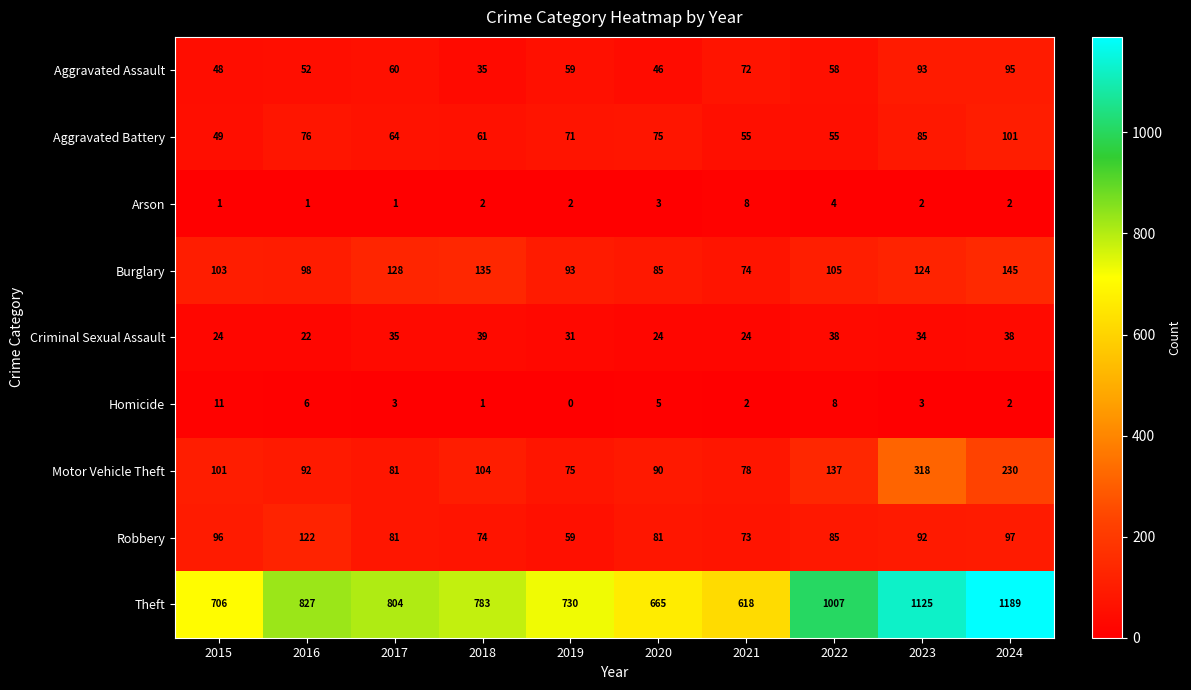

At how many categories does at least one series exceed 959?

3